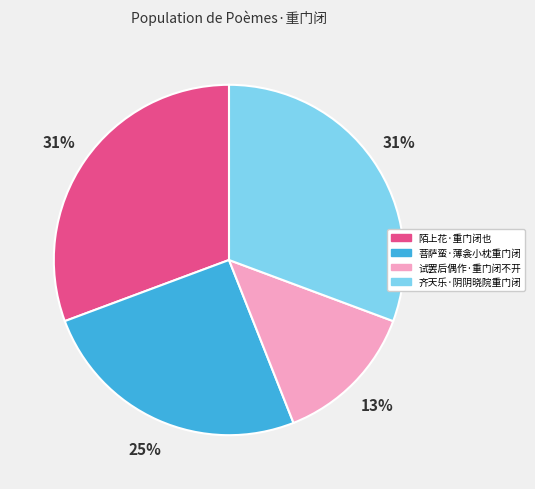

To the nearest percent, what is the combined percentage of 菩萨蛮·薄衾小枕重门闭 and 陌上花·重门闭也?

56%